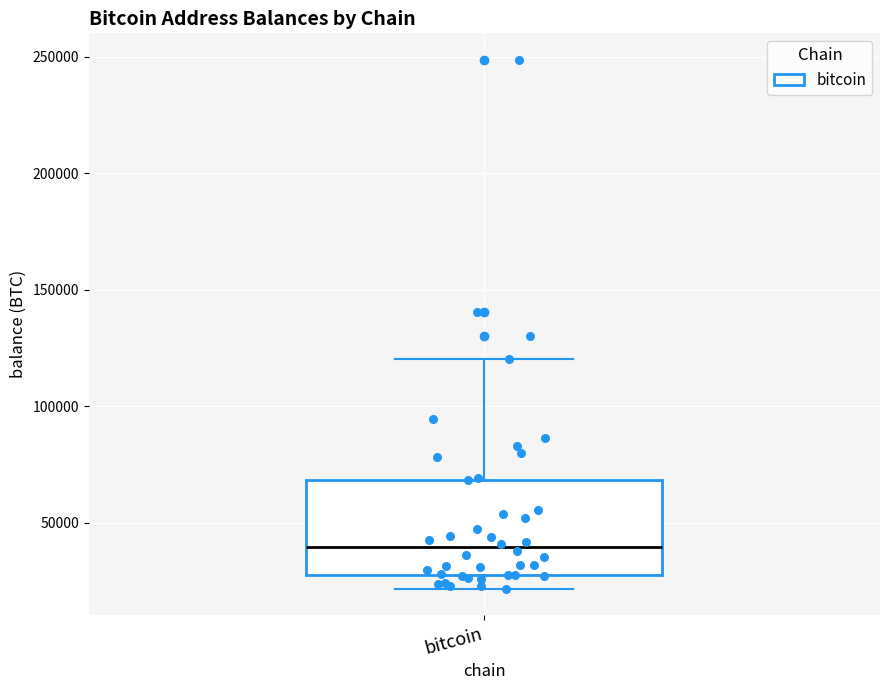

Transcribe this box plot: give where the median line is, the range the box spans, and where the two whiskers end, as read against the y-axis. The values are not printed on the chart, so give them approximately, as read against the axis.

median 40000, box 25000 to 70000, whiskers 20000 to 120000